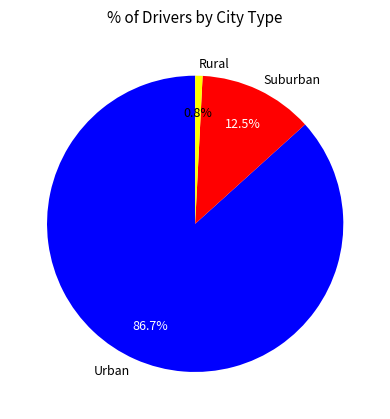

Which slice is the smallest?

Rural